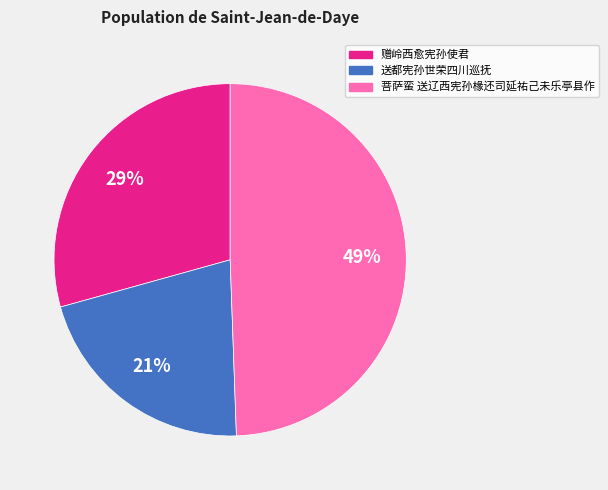

Do 菩萨蛮 送辽西宪孙椽还司延祐己未乐亭县作 and 赠岭西愈宪孙使君 together represent more than half of the pie?

Yes